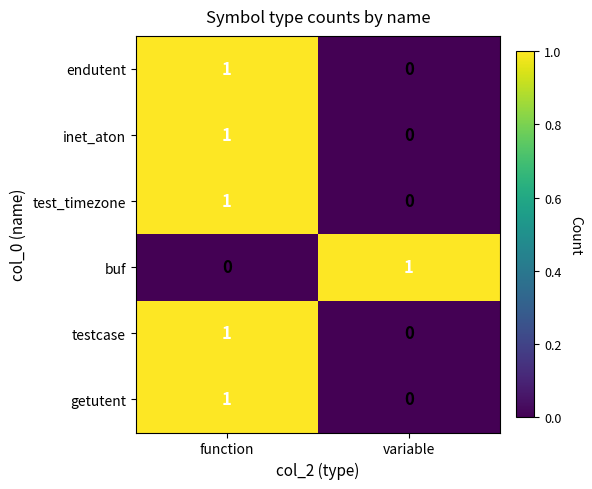

Which category has the highest value in the test_timezone series?

function